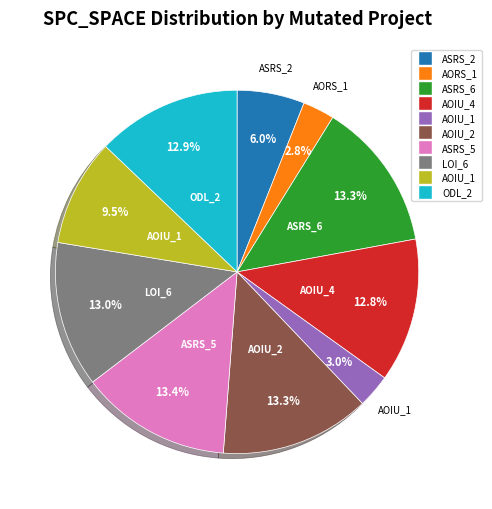

Is there any slice that represents more than half of the pie?

No